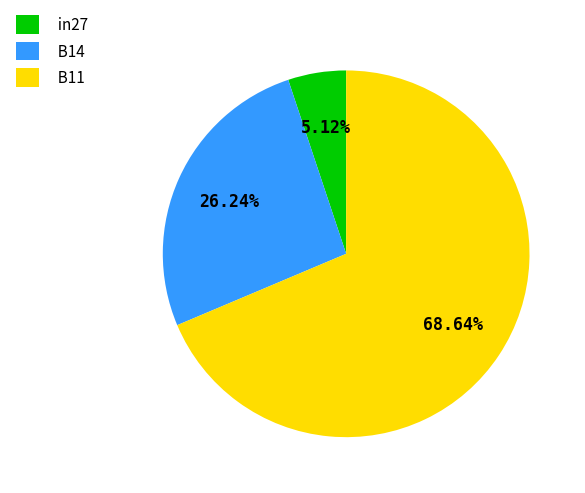

Combined, what portion of the pie is in27 and B14?

31.4%